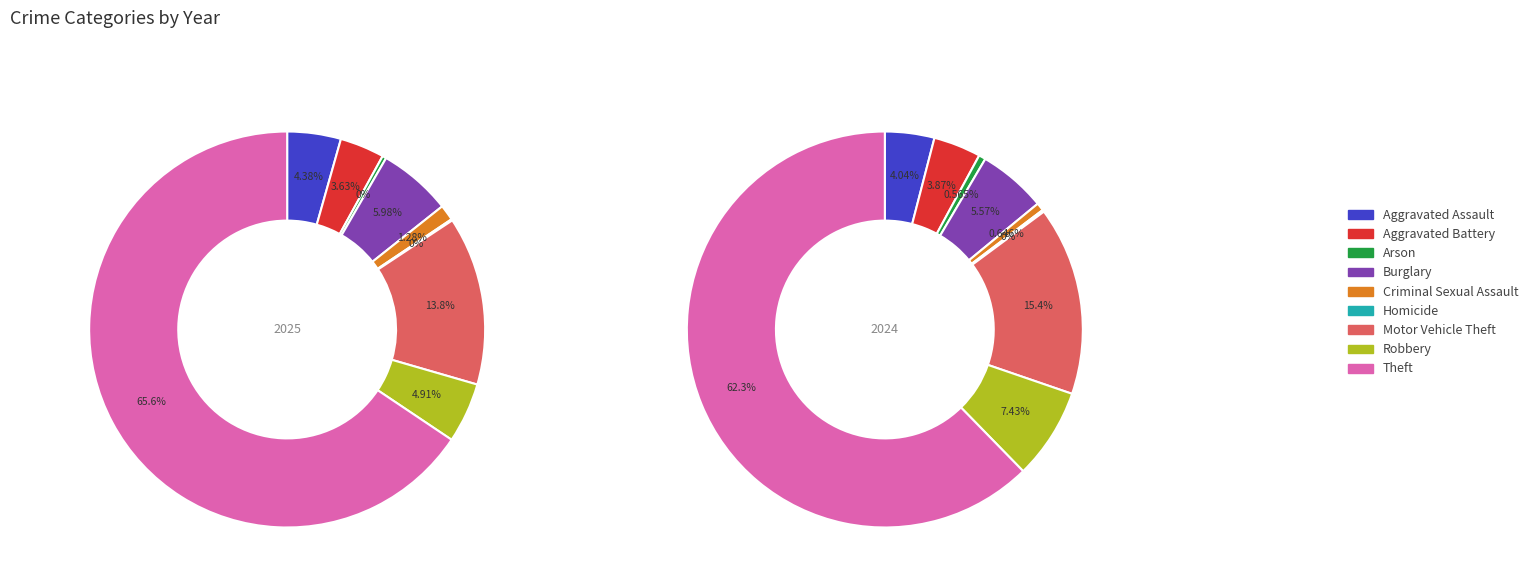

What is the majority slice?

Theft